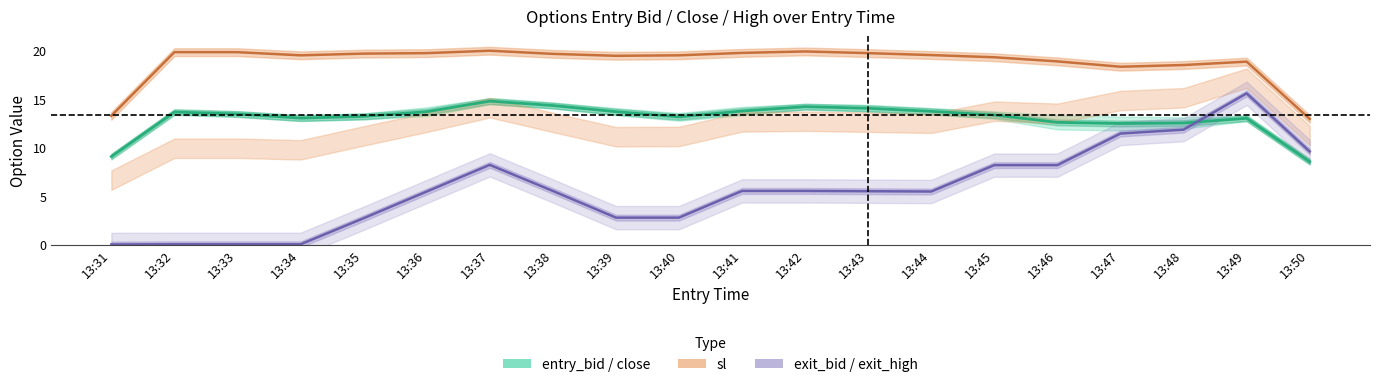

What is the value of the exit_bid / exit_high point at the 10th from the left?

2.8